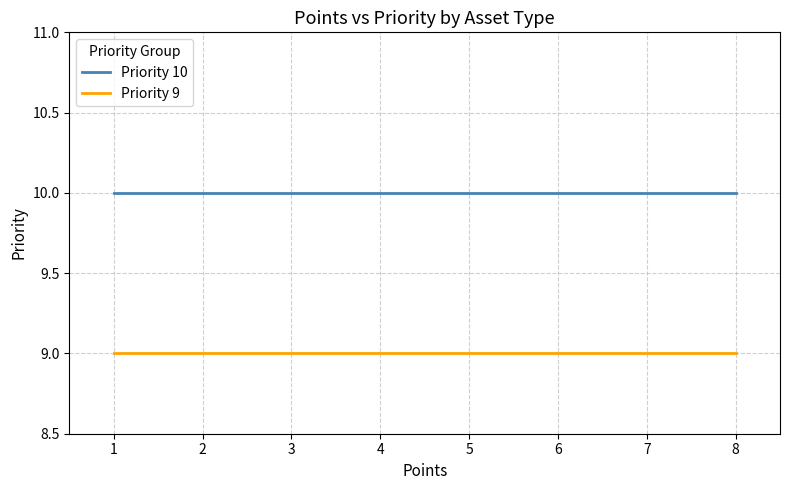

What value does the Priority 9 series have at 4?

9